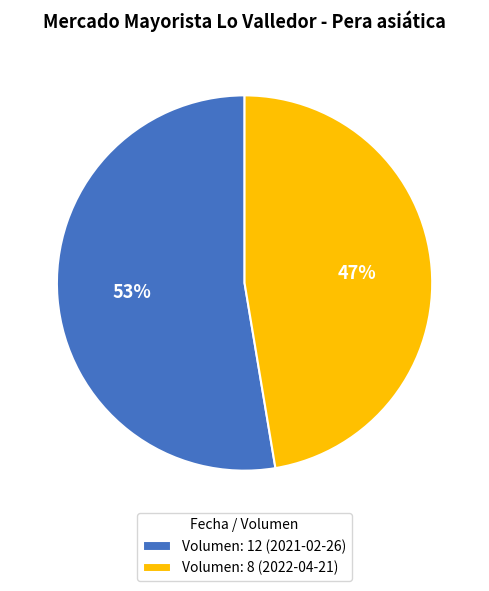

Do Volumen: 8 (2022-04-21) and Volumen: 12 (2021-02-26) together represent more than half of the pie?

Yes